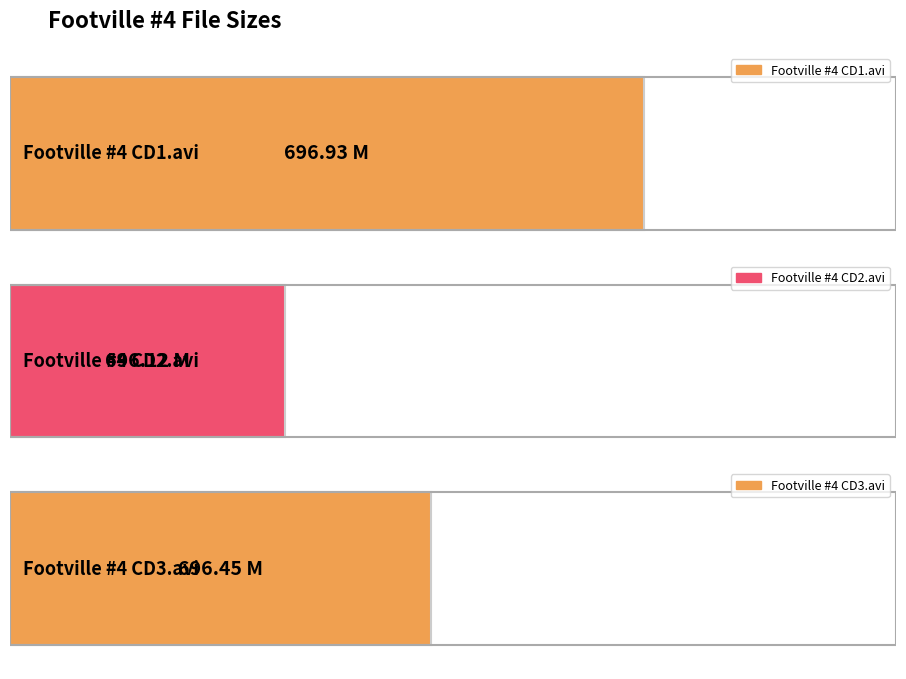

What is the label of the 2nd bar from the right?

Footville #4 CD2.avi